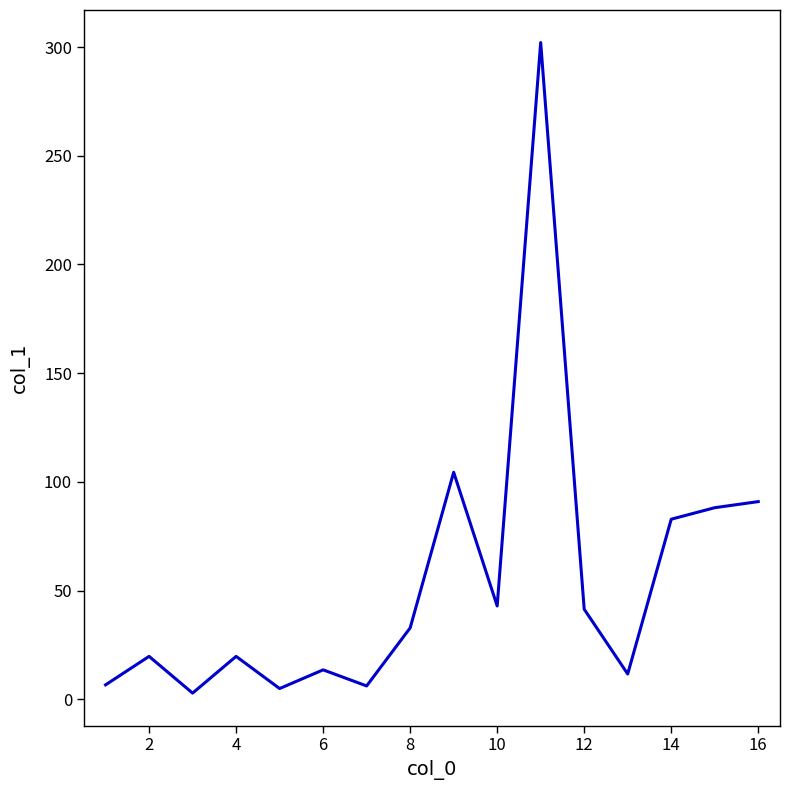

What is the greatest value displayed?

302.1